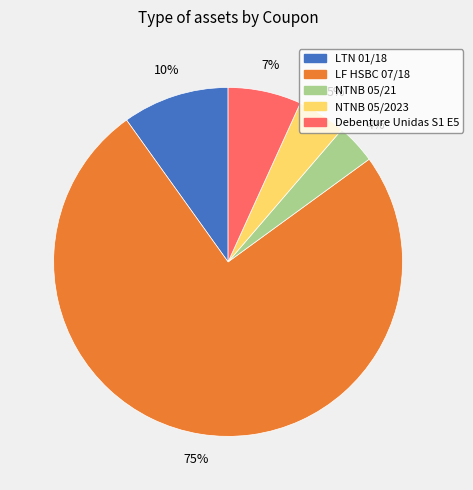

To the nearest percent, what portion does NTNB 05/21 represent?

4%